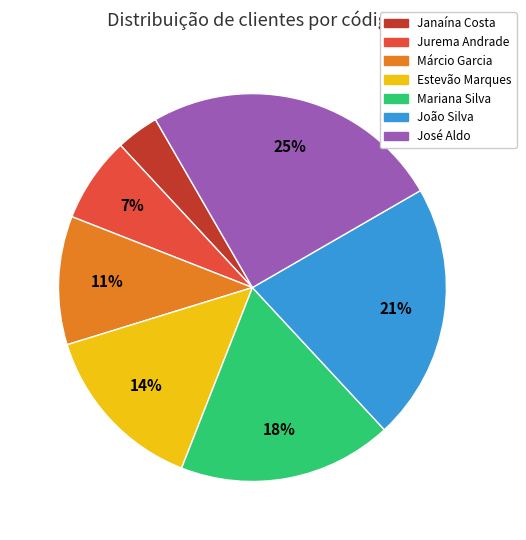

What is the largest slice in the pie chart?

José Aldo